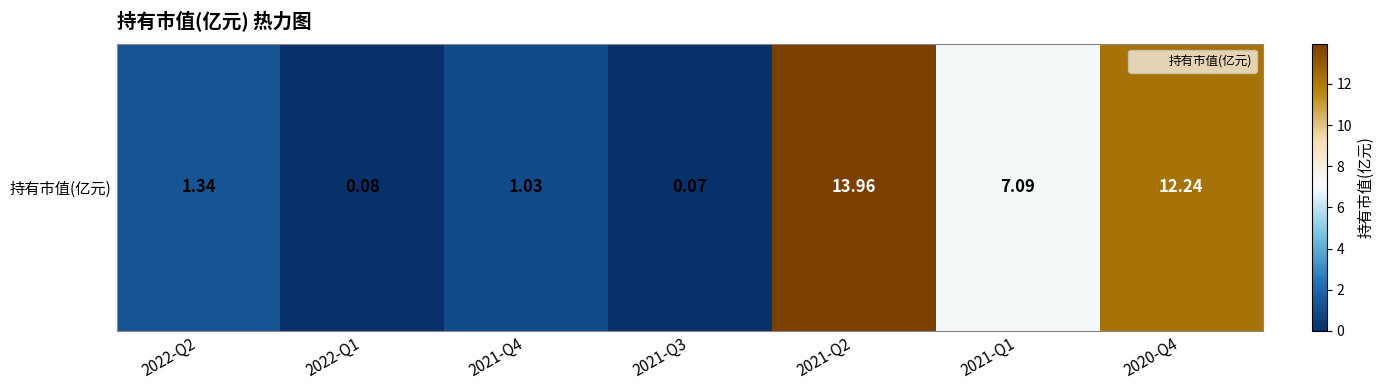

The value at 2021-Q1 is 12.3. True or false?

False